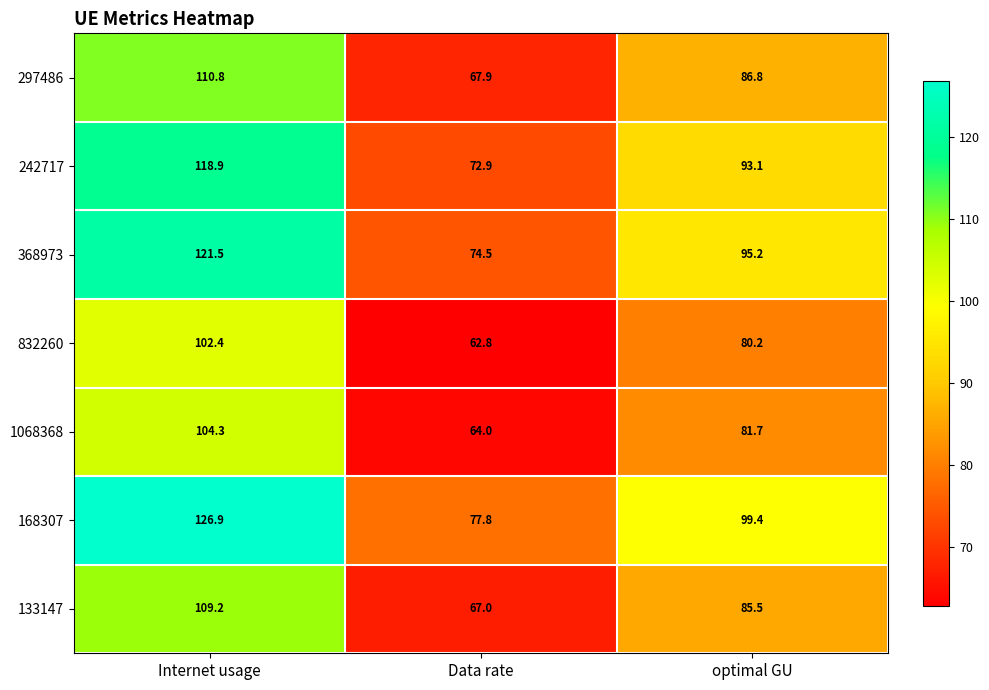

What is the sum of all 832260 values?

245.4